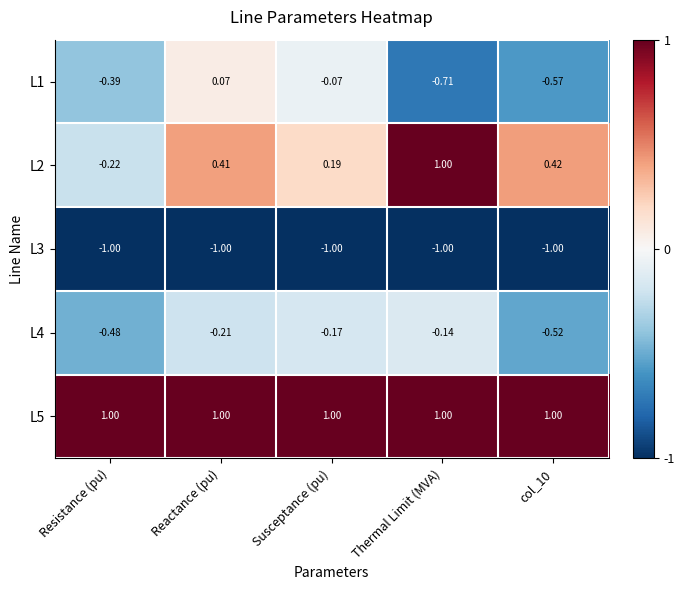

At which category is the sum across all series the highest?

Reactance (pu)